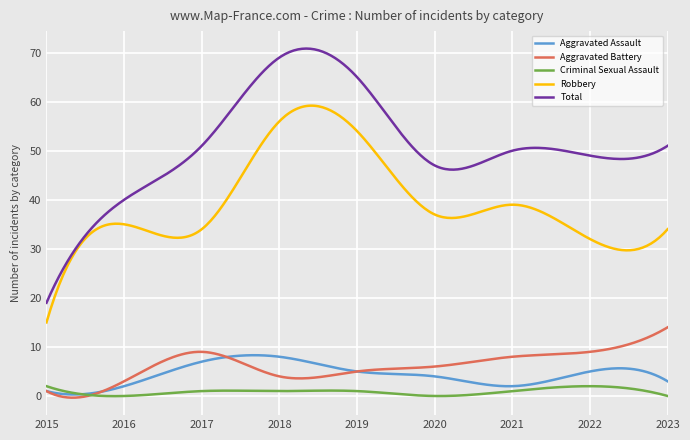

True or false: Aggravated Assault and Robbery intersect in this chart.

False